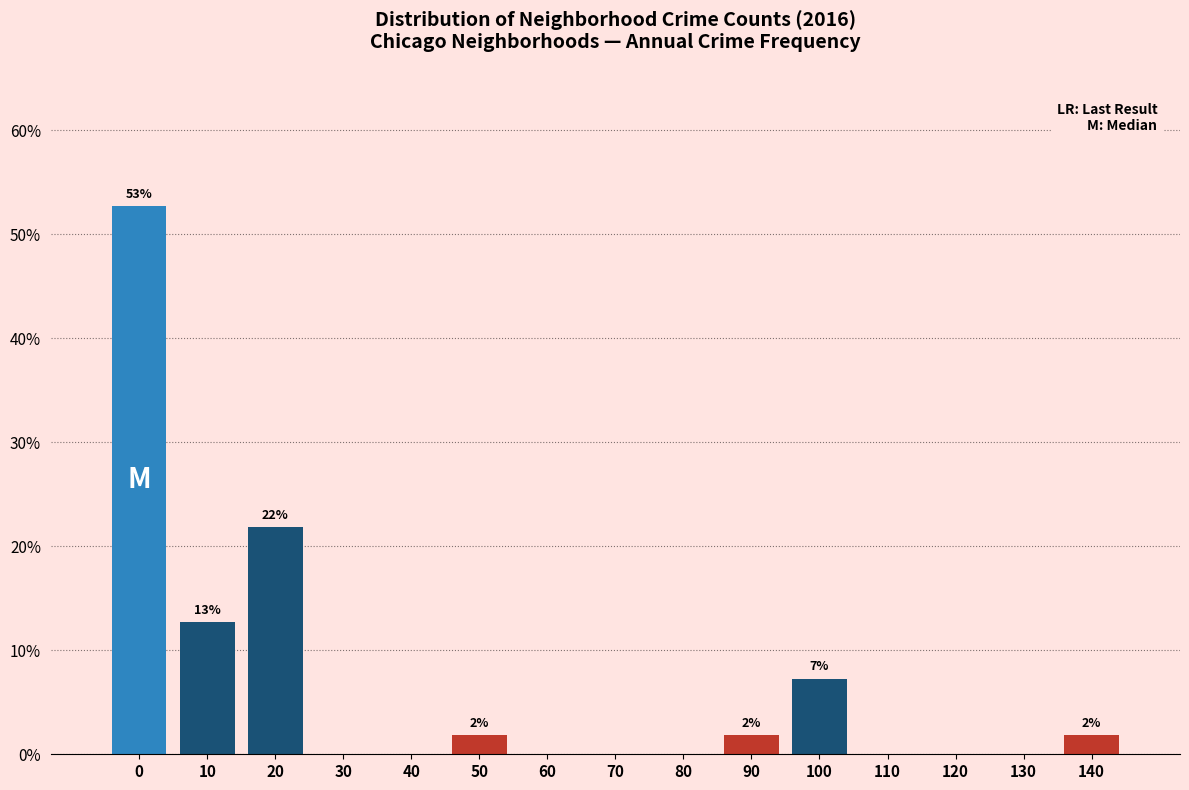

Reading left to right, what are all the values shown in this chart?

0=52.7	10=12.7	20=21.8	30=0.0	40=0.0	50=1.8	60=0.0	70=0.0	80=0.0	90=1.8	100=7.3	110=0.0	120=0.0	130=0.0	140=1.8